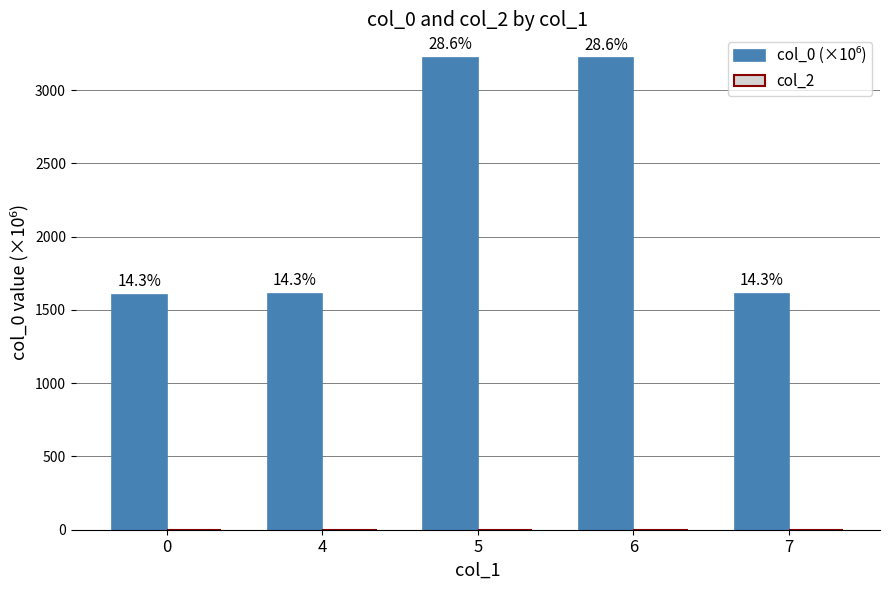

Does the chart contain any negative values?

No